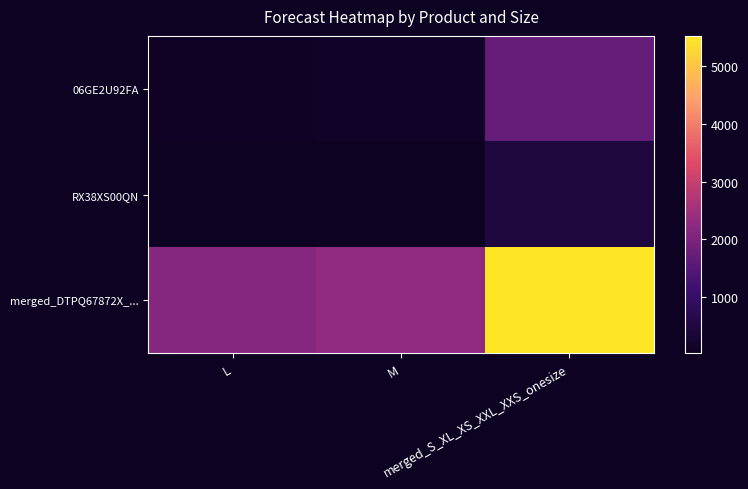

Which series has the widest spread of values?

merged_DTPQ67872X_...